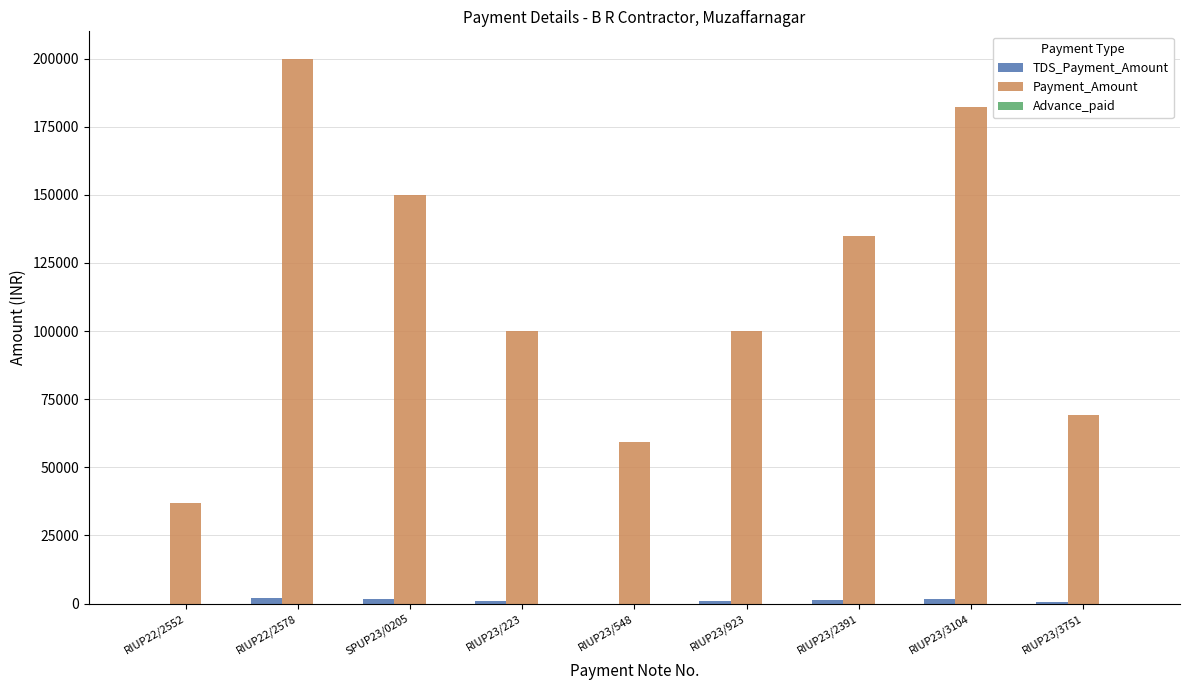

Which series has the largest total across all categories?

Payment_Amount